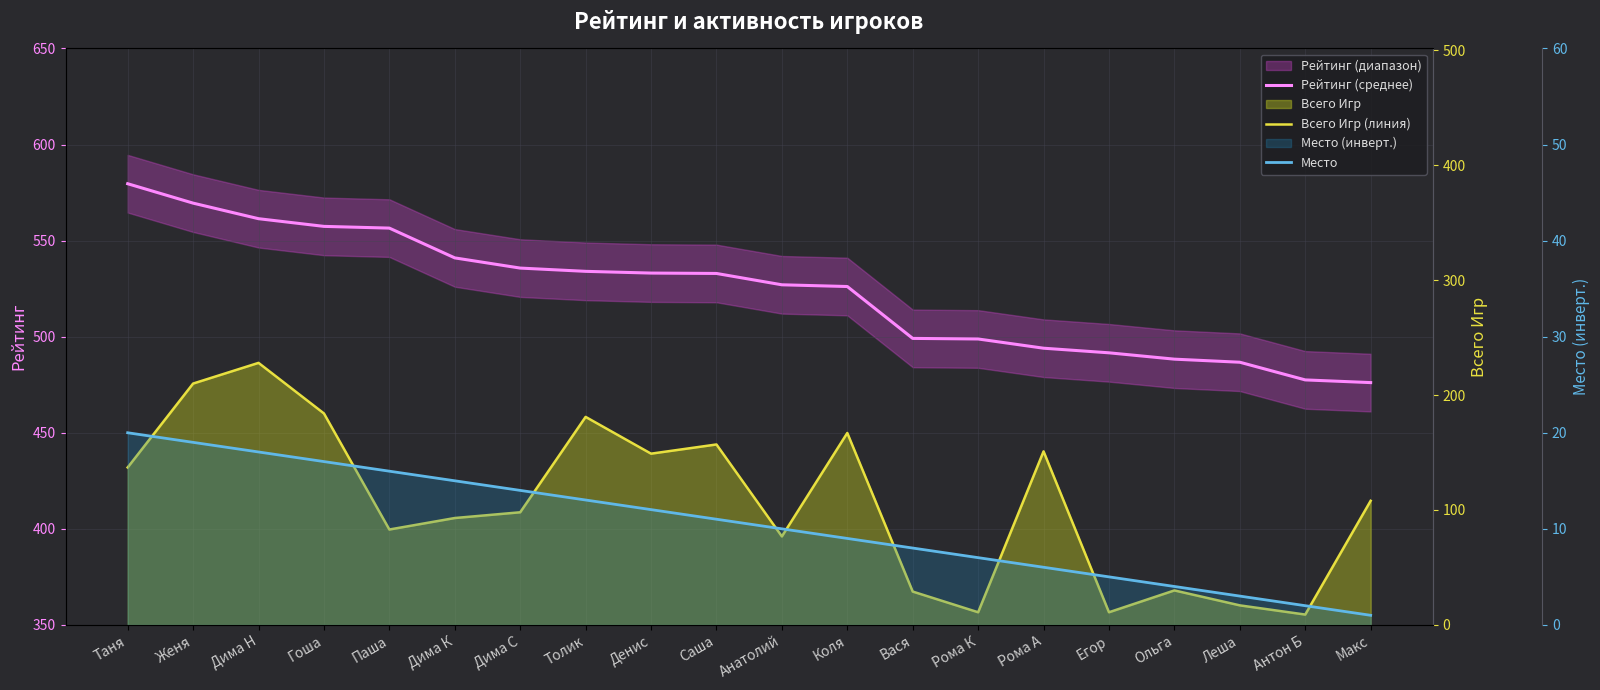

Reading left to right, extract all data points from this chart.

Рейтинг (среднее): 579.6	569.5	561.4	557.4	556.5	541.0	535.7	534.0	533.1	532.9	527.0	526.1	499.1	498.8	494.0	491.6	488.3	486.7	477.5	476.1
Всего Игр (линия): 137.0	210.0	228.0	184.0	83.0	93.0	98.0	181.0	149.0	157.0	77.0	167.0	29.0	11.0	151.0	11.0	30.0	17.0	9.0	108.0
Место: 20.0	19.0	18.0	17.0	16.0	15.0	14.0	13.0	12.0	11.0	10.0	9.0	8.0	7.0	6.0	5.0	4.0	3.0	2.0	1.0